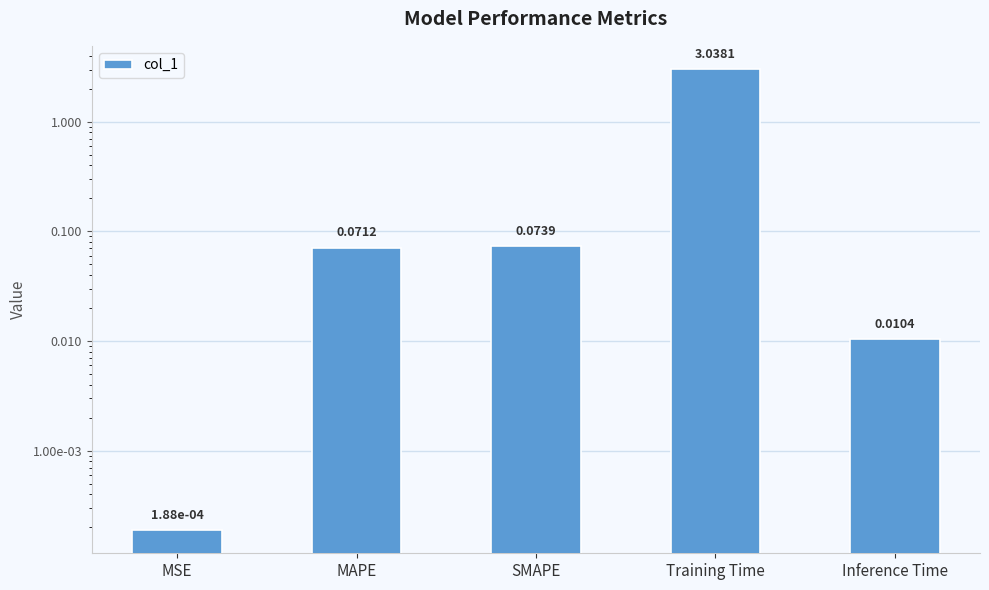

List the labels in order of value, largest first.

Training Time, SMAPE, MAPE, Inference Time, MSE